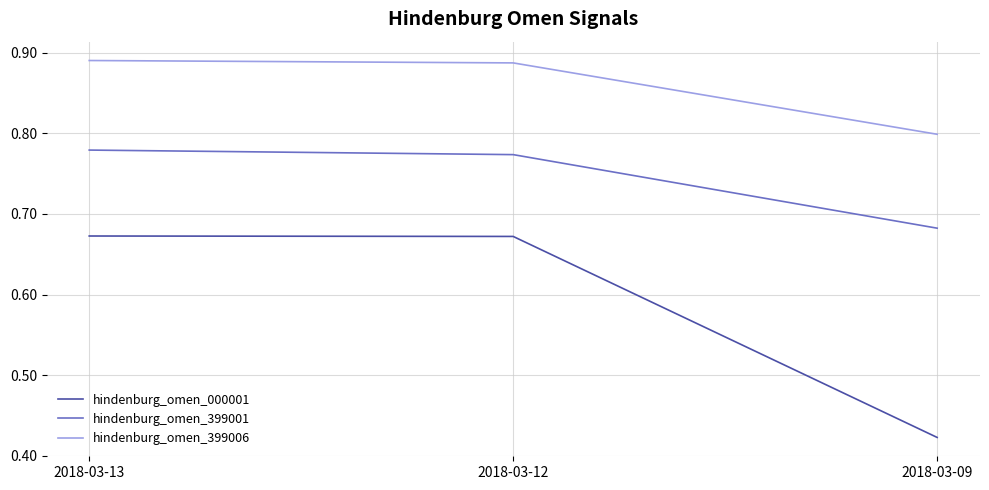

At which label is hindenburg_omen_000001 closest to 0?

2018-03-09